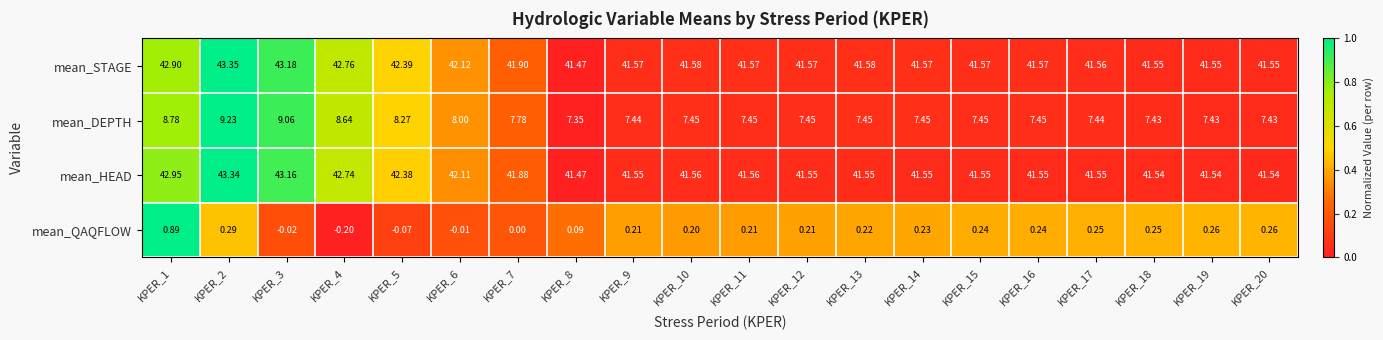

Rank the series at KPER_16 from highest to lowest value.

mean_STAGE, mean_HEAD, mean_DEPTH, mean_QAQFLOW